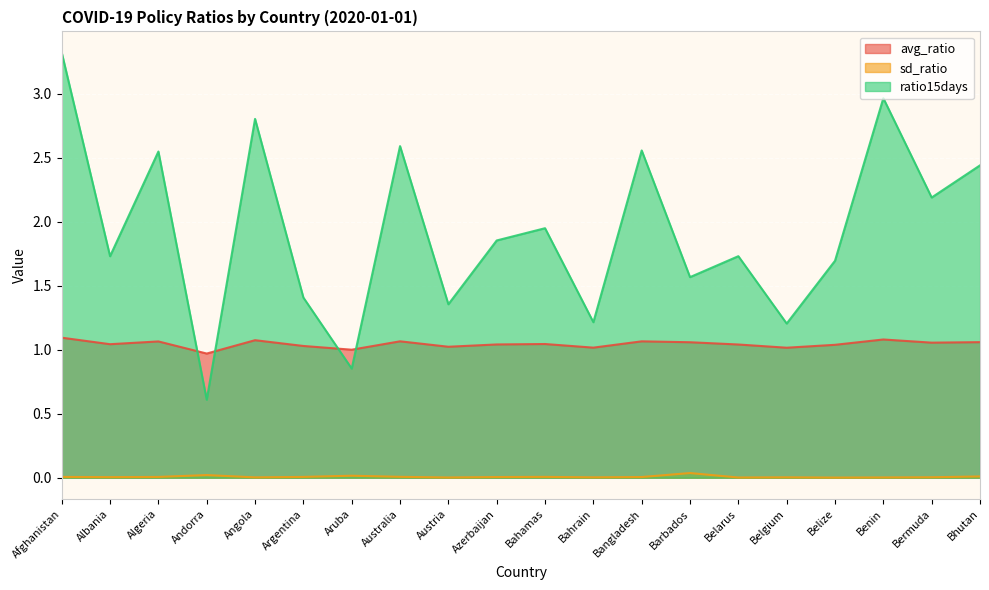

Does the chart display data point markers on the line(s)?

No